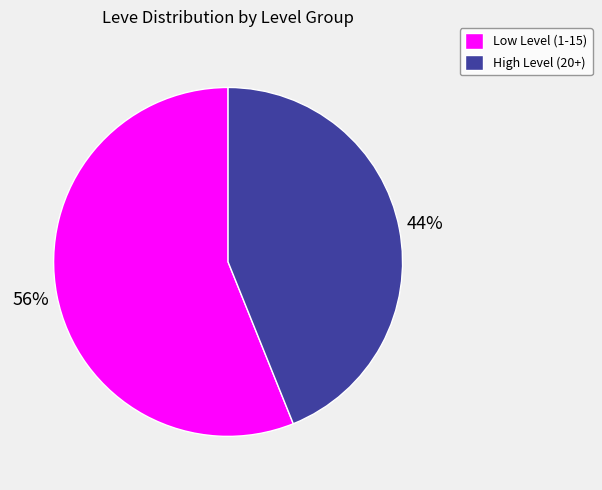

To the nearest percent, what is the average slice percentage?

50%